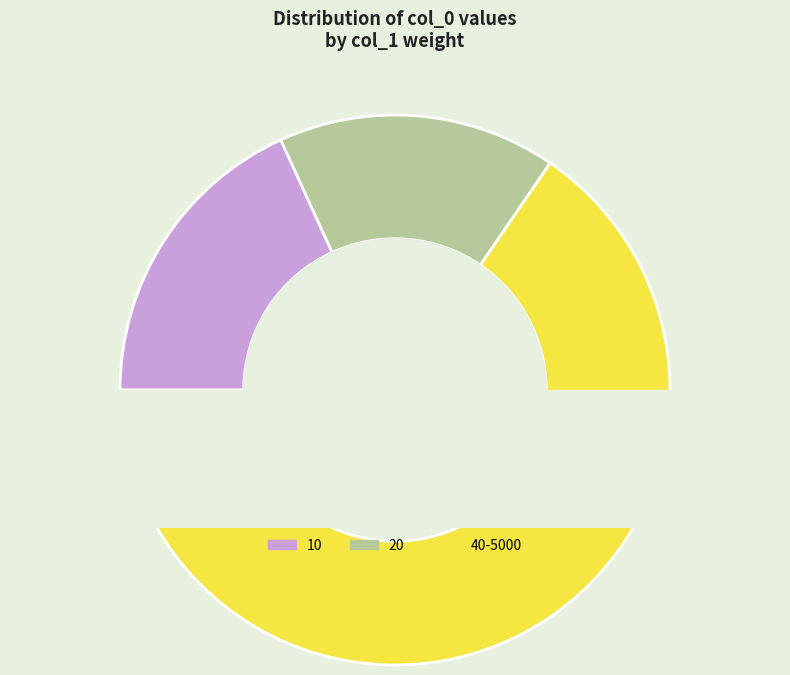

What portion of the pie excludes 1250?

94.5%